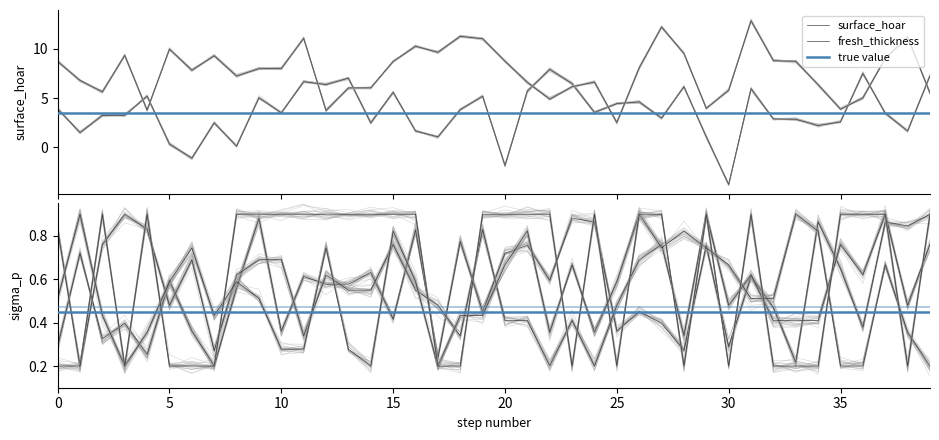

How many lines are shown in the chart?

6